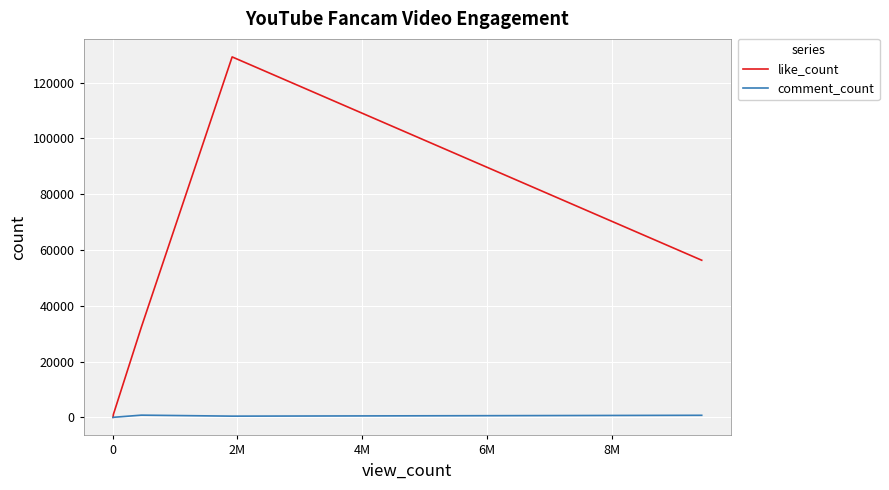

What is the maximum value for like_count?

129251